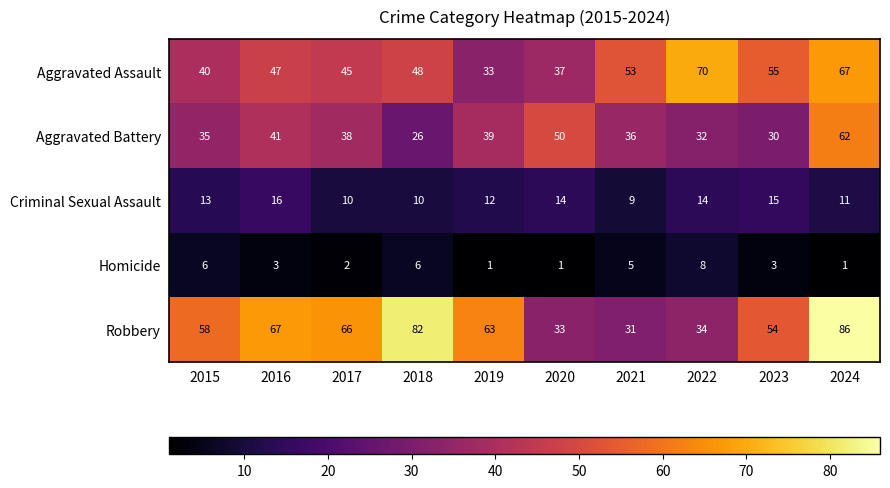

Rank the series at 2020 from highest to lowest value.

Aggravated Battery, Aggravated Assault, Robbery, Criminal Sexual Assault, Homicide